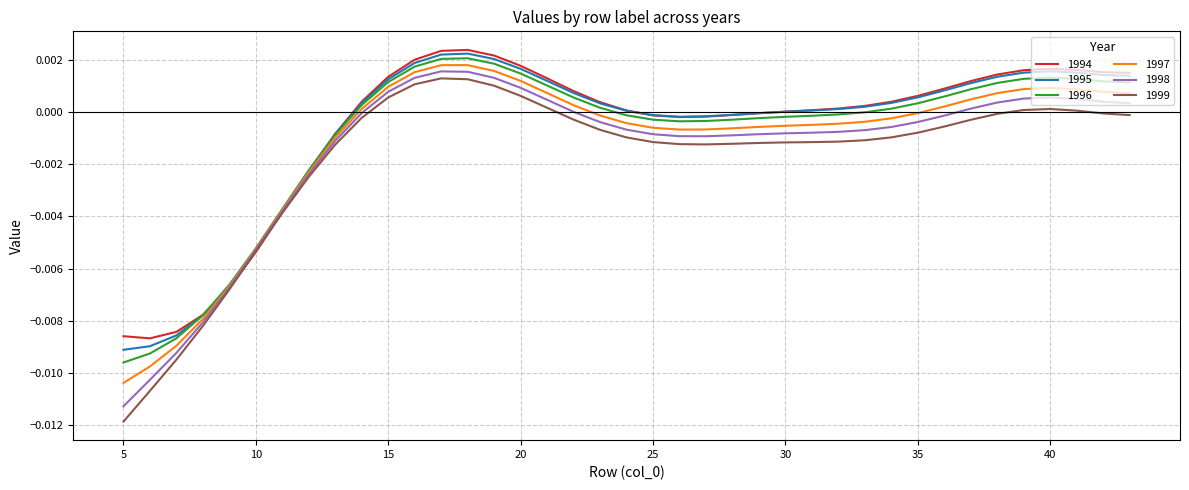

In 1998, how many points are higher than both neighbors (excluding endpoints)?

2